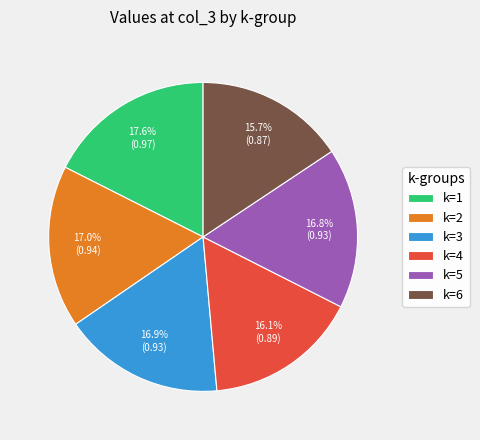

Is the sum of k=6 and k=4 greater than half?

No